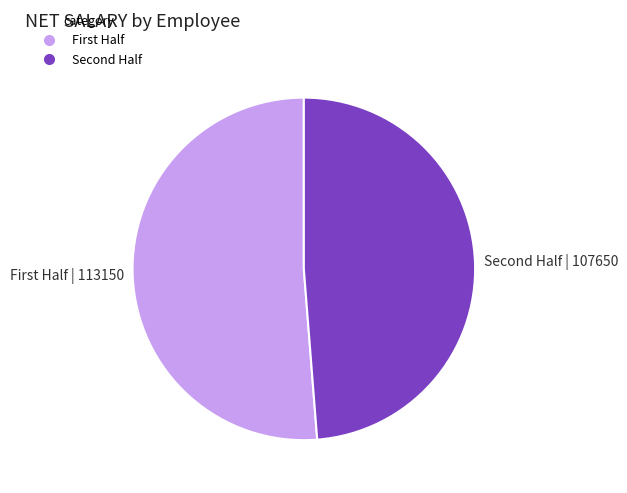

Does any single category account for the majority?

Yes